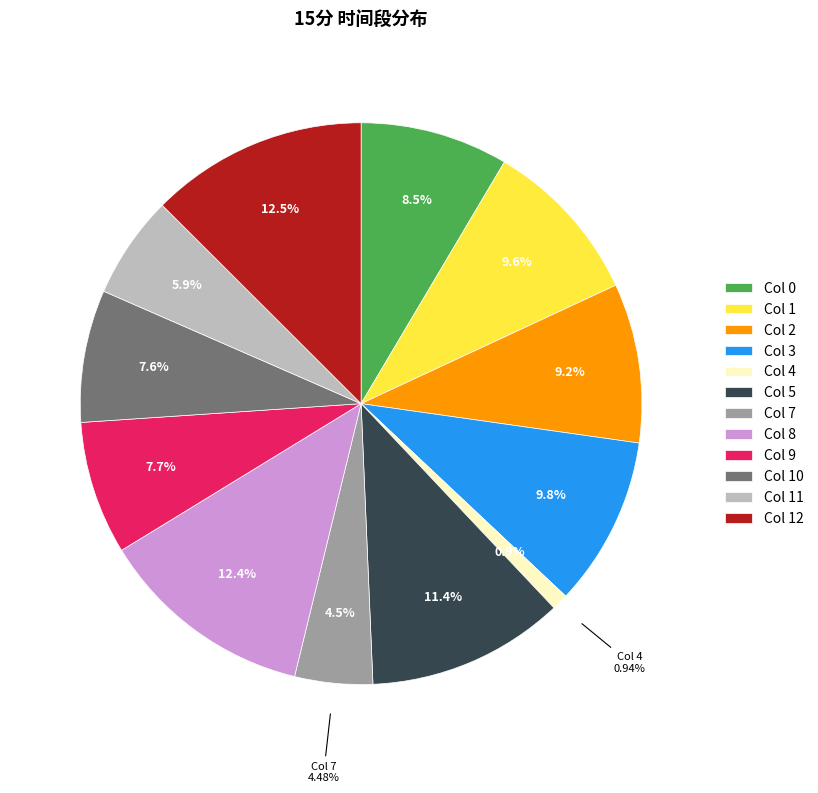

Rank the categories by value from lowest to highest.

4, 7, 11, 10, 9, 0, 2, 1, 3, 5, 8, 12